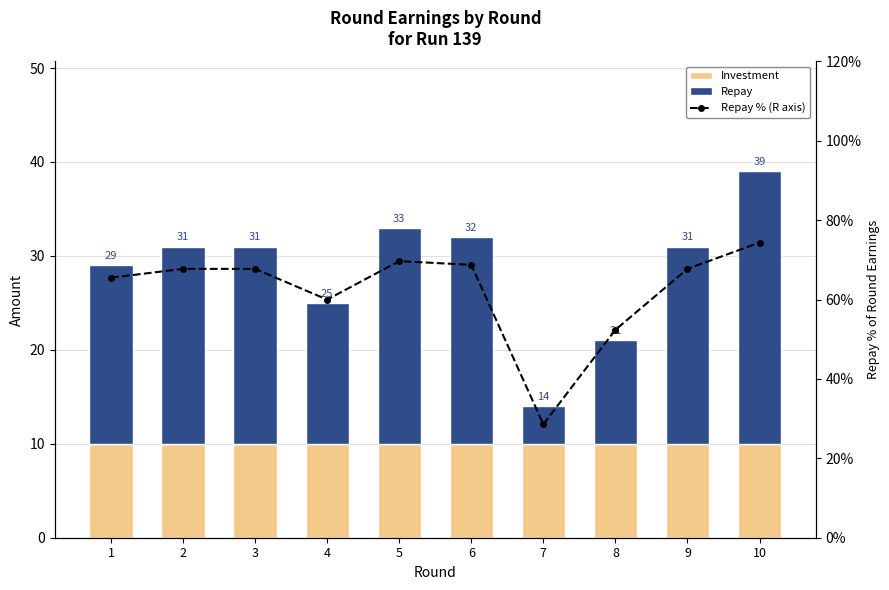

What is the sum of the Repay % (R axis) values at 6 and 5?

138.4